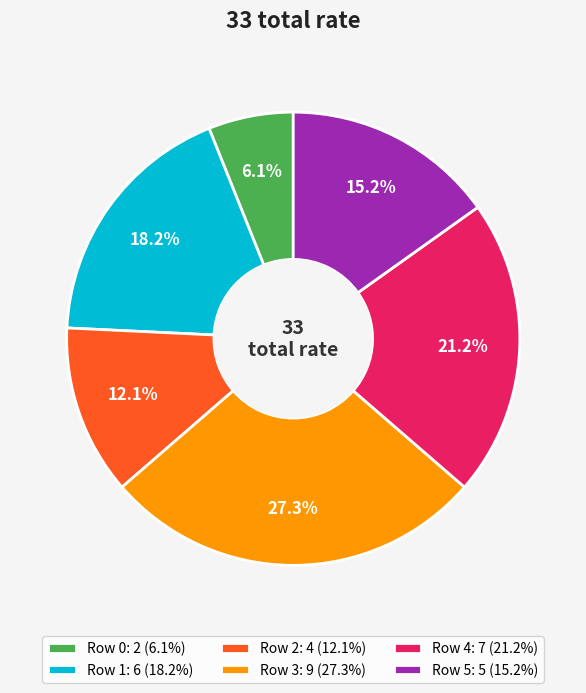

Between Row 2 and Row 1, which is larger?

Row 1